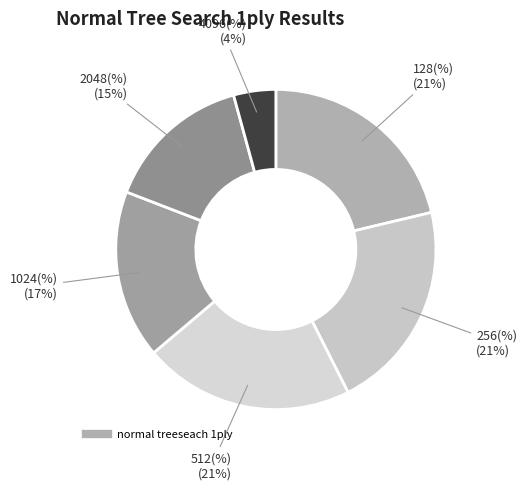

How many slices are in this pie chart?

6